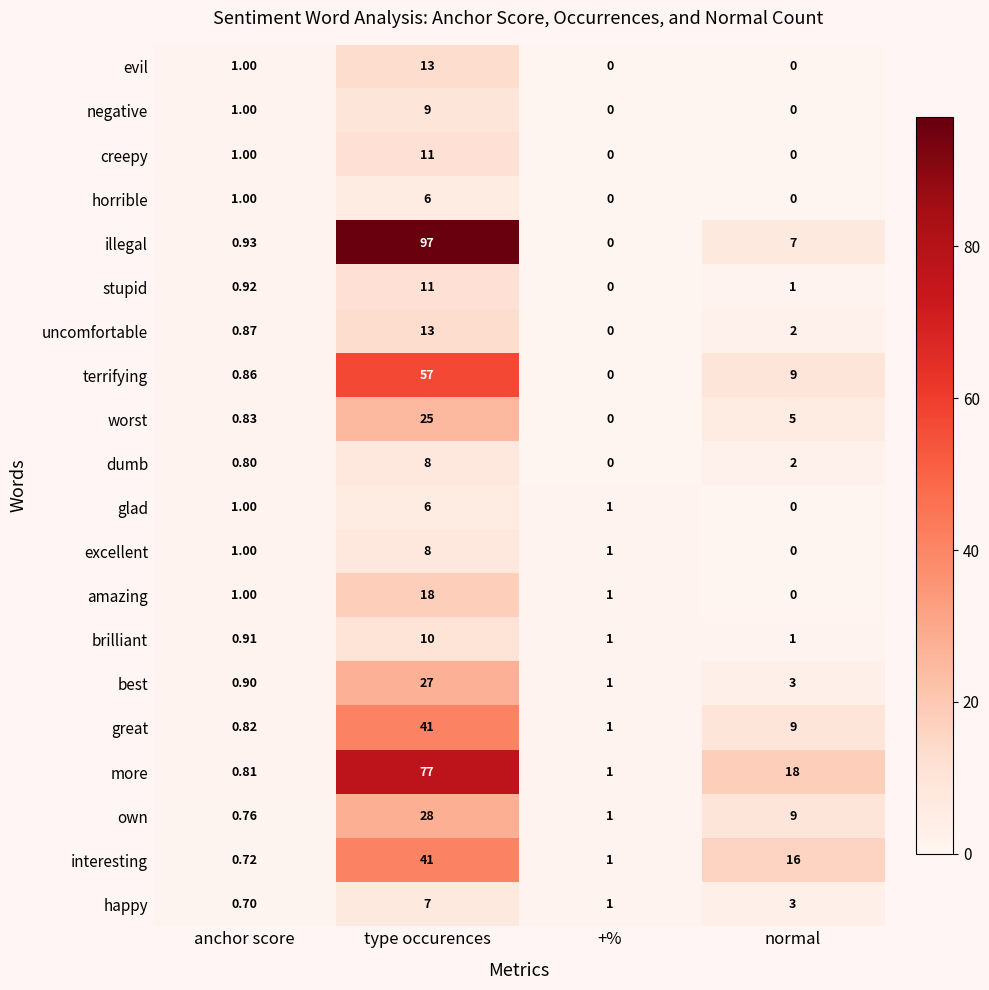

Which series has the largest range (max minus min)?

illegal